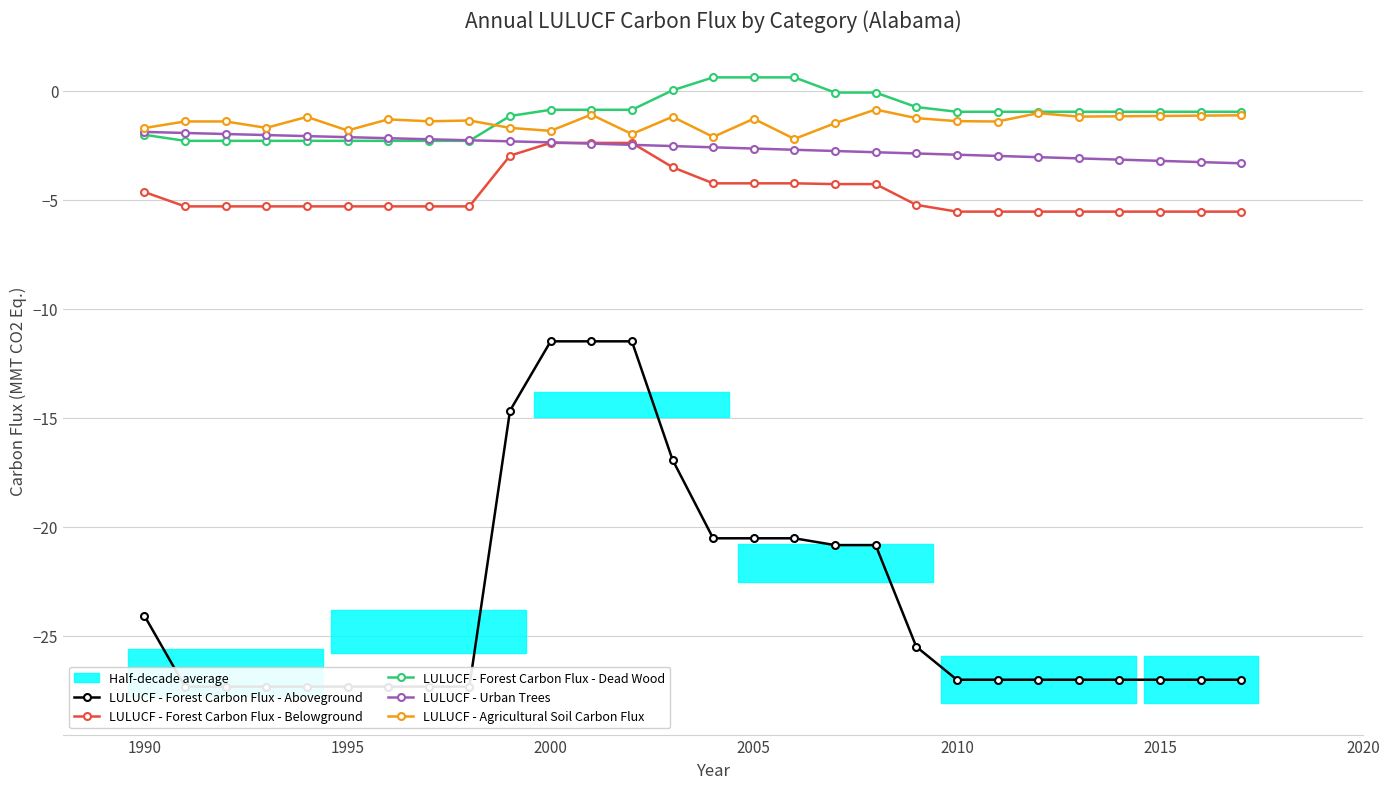

What is the highest value of the LULUCF - Forest Carbon Flux - Dead Wood series?

0.6